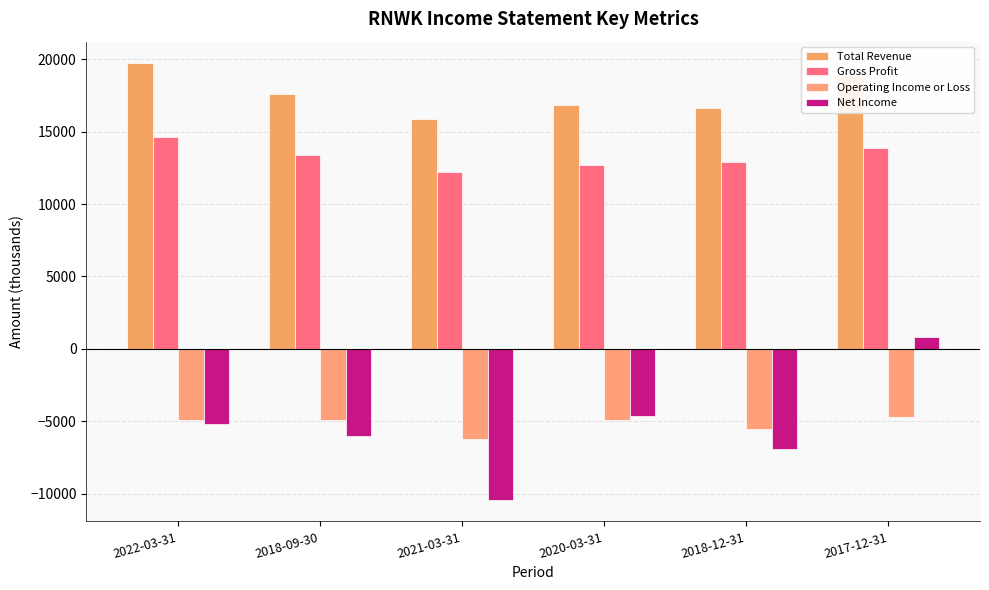

Is it true that Net Income equals 319 at 2017-12-31?

False